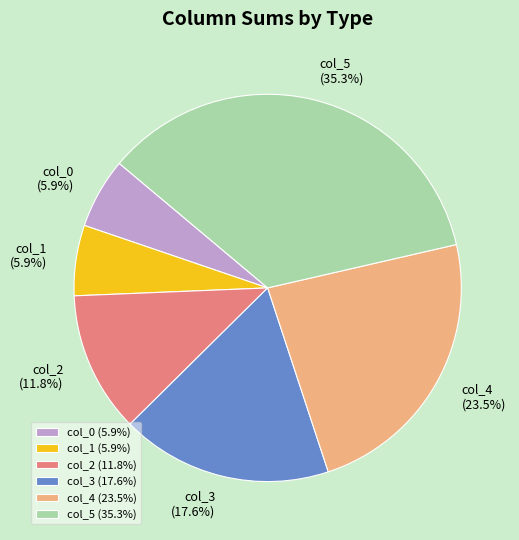

Does any single category account for the majority?

No